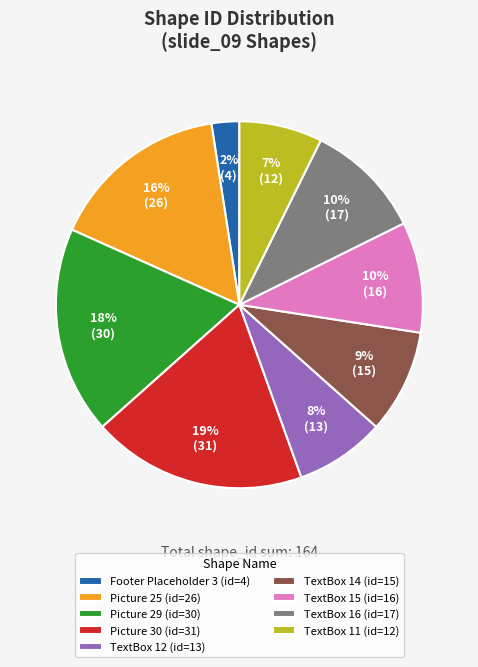

To the nearest percent, what percentage of the pie is TextBox 16?

10%